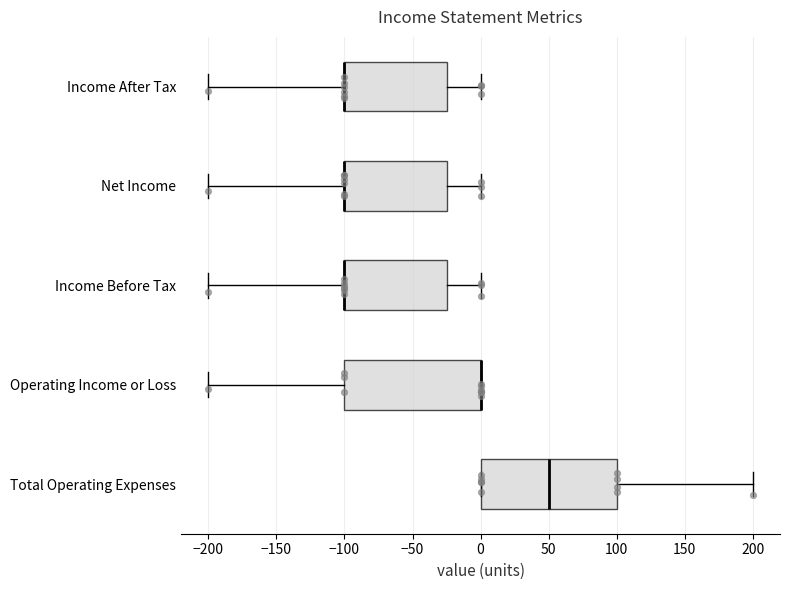

Reading bottom to top, transcribe this box plot: for each box, give where its median line is, the range the box spans, and where its two whiskers end, as read against the x-axis. The values are not printed on the chart, so give them approximately, as read against the axis.

Total Operating Expenses: median 50, box 0 to 100, whiskers 0 to 200
Operating Income or Loss: median 0 (drawn on the box's right edge), box -100 to 0, whiskers -200 to 0
Income Before Tax: median -100 (drawn on the box's left edge), box -100 to -25, whiskers -200 to 0
Net Income: median -100 (drawn on the box's left edge), box -100 to -25, whiskers -200 to 0
Income After Tax: median -100 (drawn on the box's left edge), box -100 to -25, whiskers -200 to 0